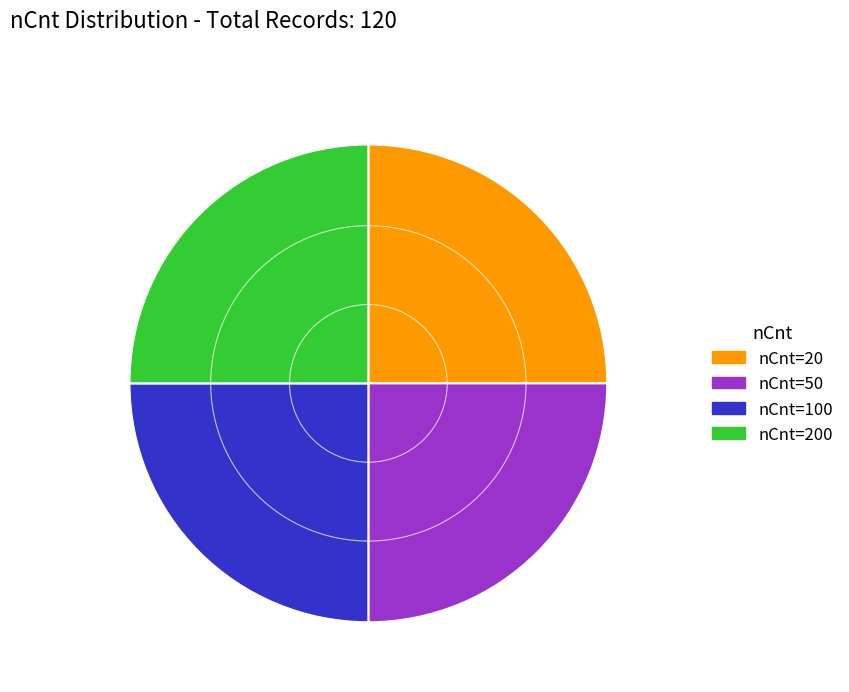

What is the ratio of the value at nCnt=50 to the value at nCnt=100?

1.0